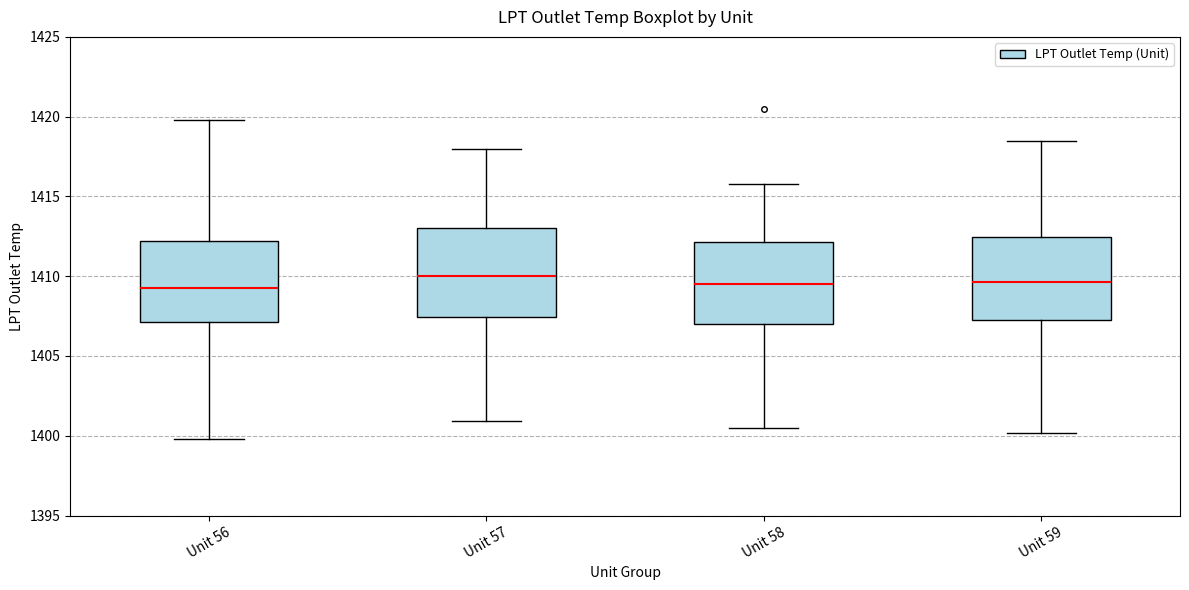

Reading left to right, read every box against the y-axis: the position of its median line, the range the box covers, and the ends of its whiskers. The values are not printed on the chart, so give them approximately, as read against the axis.

Unit 56: median 1409.5, box 1407.0 to 1412.0, whiskers 1400.0 to 1420.0
Unit 57: median 1410.0, box 1407.5 to 1413.0, whiskers 1401.0 to 1418.0
Unit 58: median 1409.5, box 1407.0 to 1412.0, whiskers 1400.5 to 1416.0
Unit 59: median 1409.5, box 1407.0 to 1412.5, whiskers 1400.0 to 1418.5